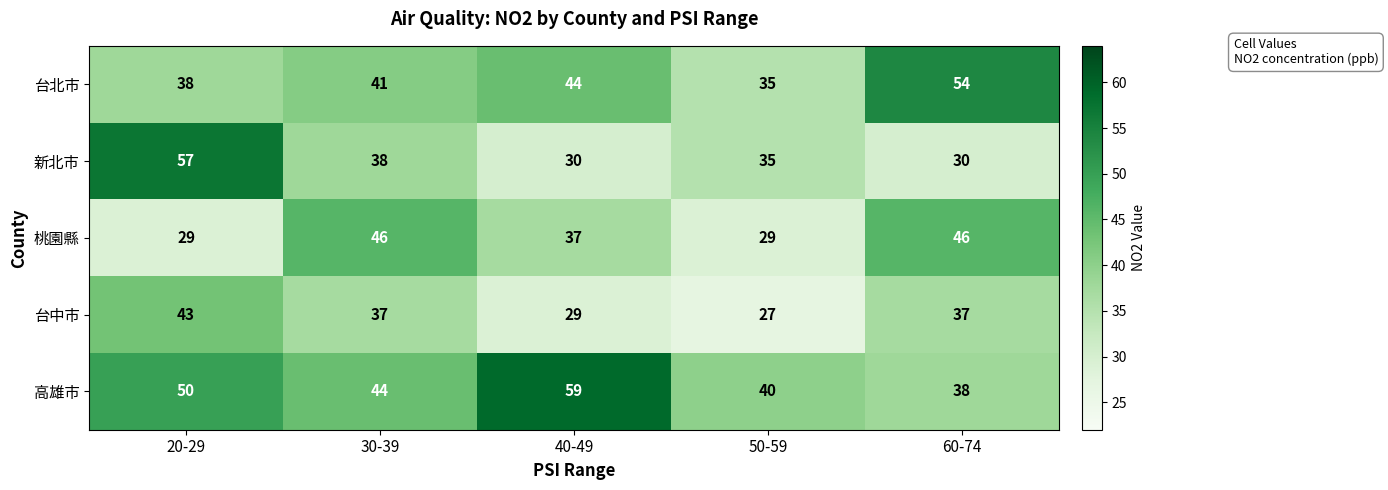

Reading right to left, what are all the values shown in this chart?

台北市: 60-74=54	50-59=35	40-49=44	30-39=41	20-29=38
新北市: 60-74=30	50-59=35	40-49=30	30-39=38	20-29=57
桃園縣: 60-74=46	50-59=29	40-49=37	30-39=46	20-29=29
台中市: 60-74=37	50-59=27	40-49=29	30-39=37	20-29=43
高雄市: 60-74=38	50-59=40	40-49=59	30-39=44	20-29=50